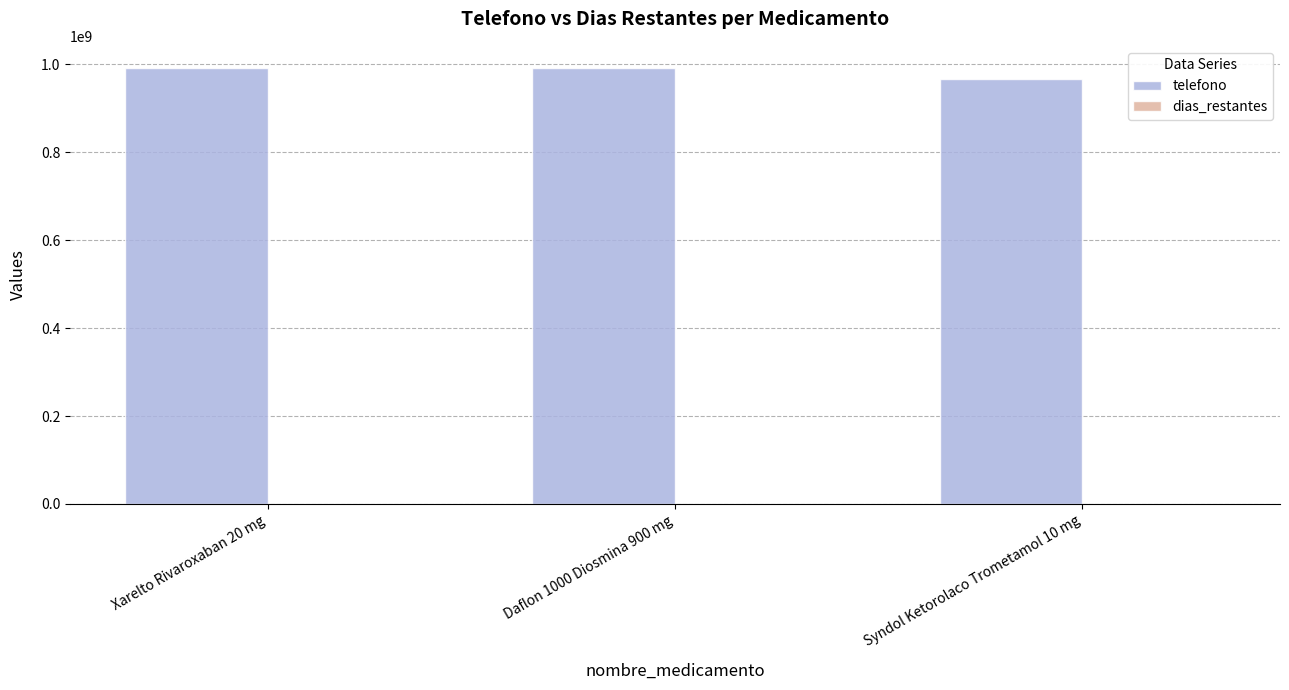

True or false: telefono has a value of 547287756 at Syndol Ketorolaco Trometamol 10 mg.

False